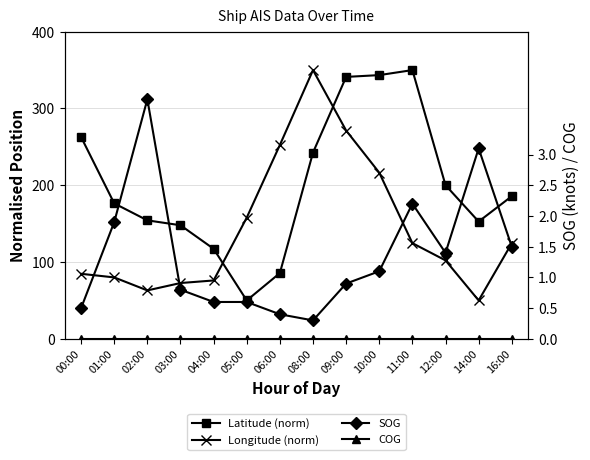

How many interior local valleys does the Latitude (norm) series have?

2